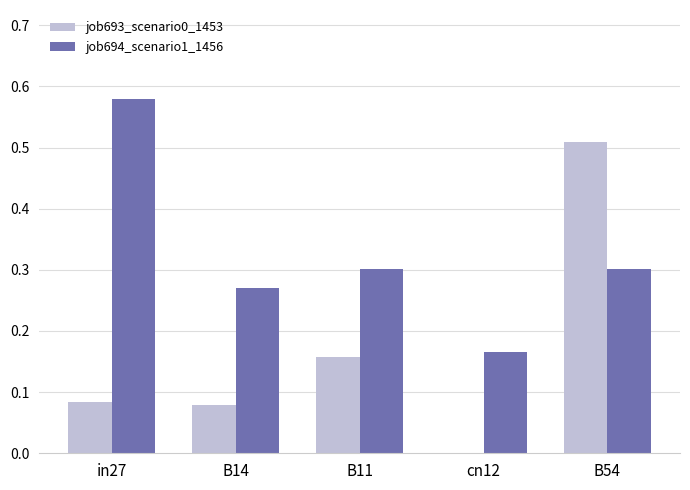

Which label corresponds to the largest value in the chart?

in27